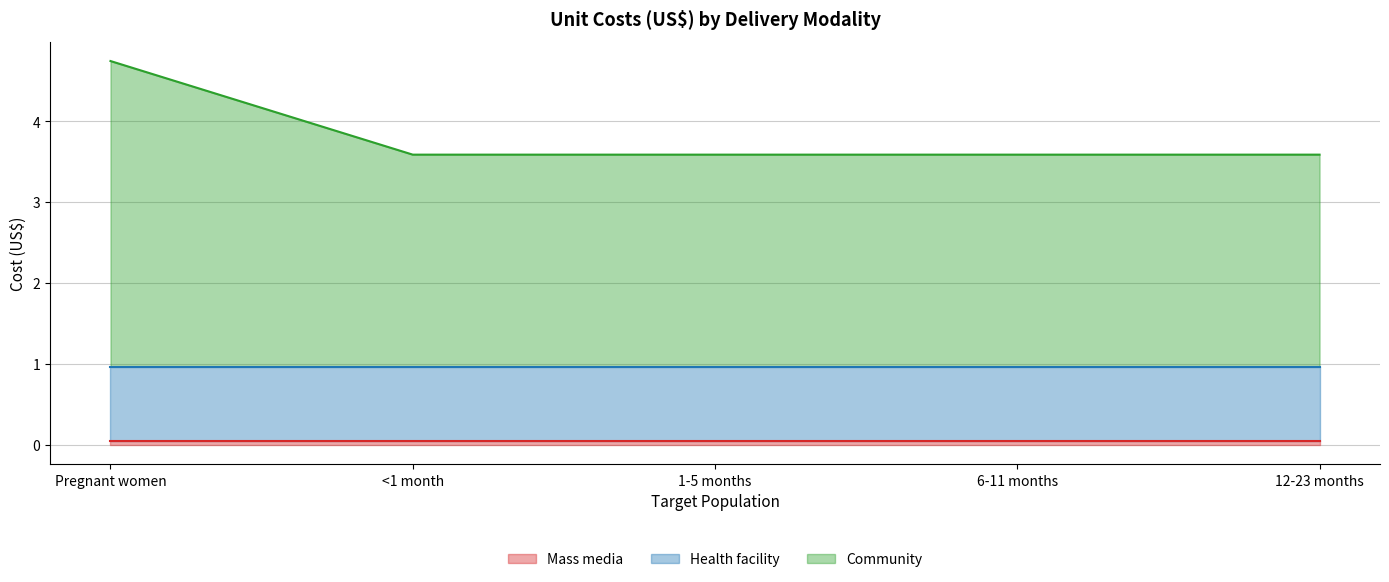

What is the label of the 2nd point from the left?

<1 month